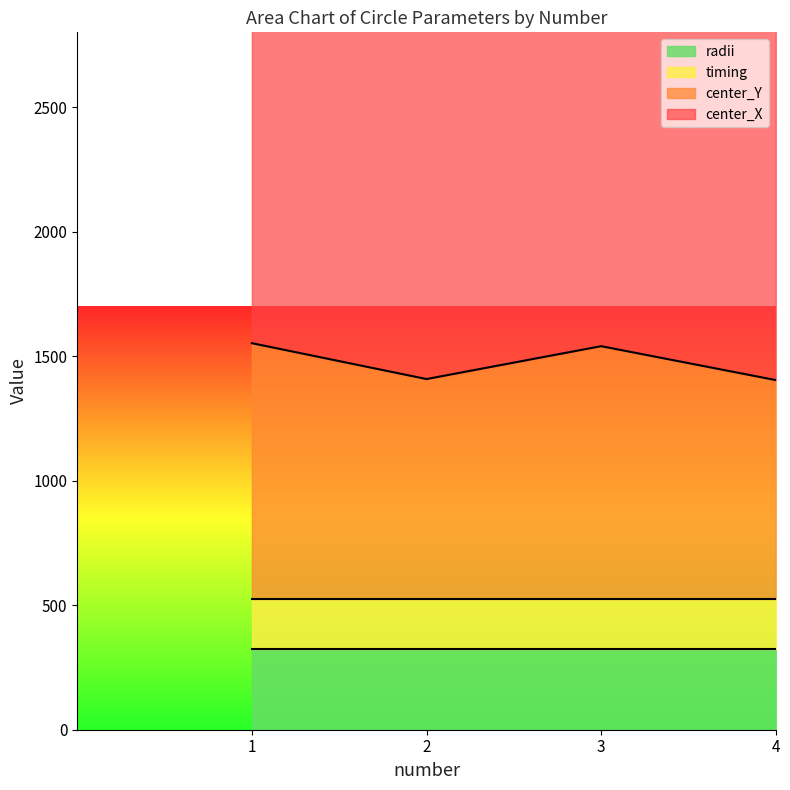

What are all the series names shown in the legend?

center_X, center_Y, timing, radii